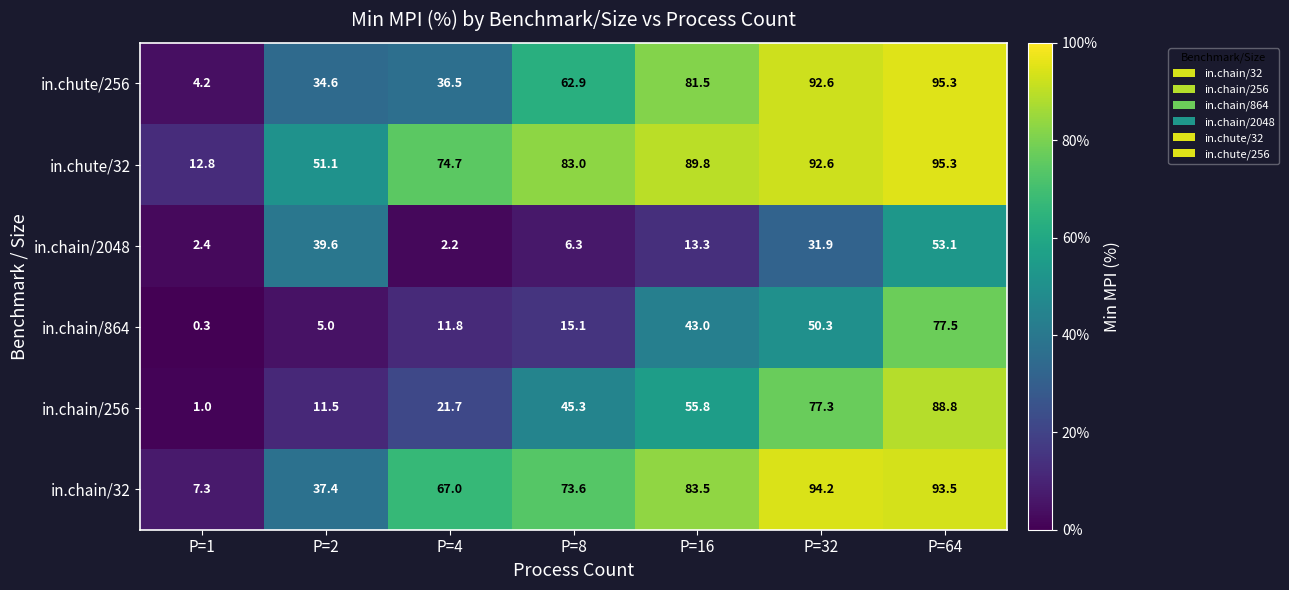

True or false: in.chain/256 has a value of 6.8 at P=2.

False